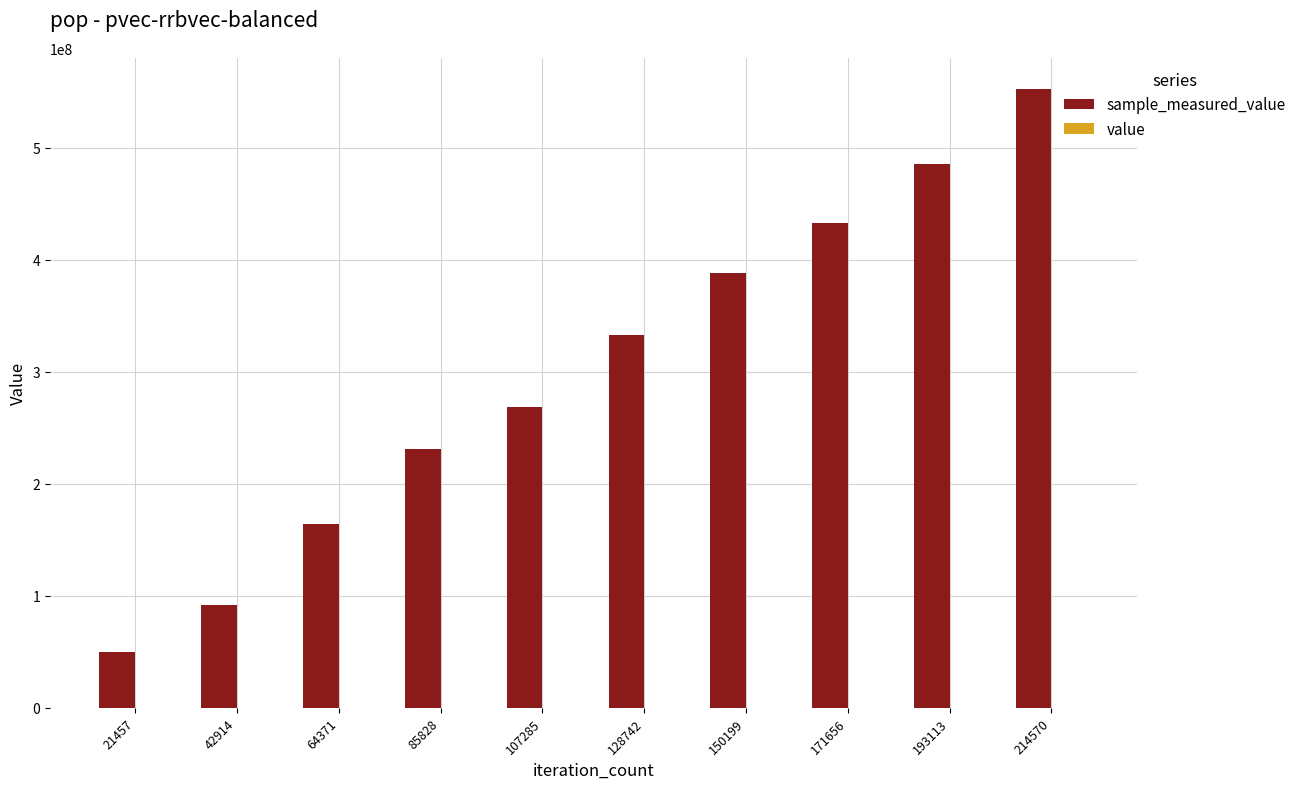

At which category is the sum across all series the highest?

214570